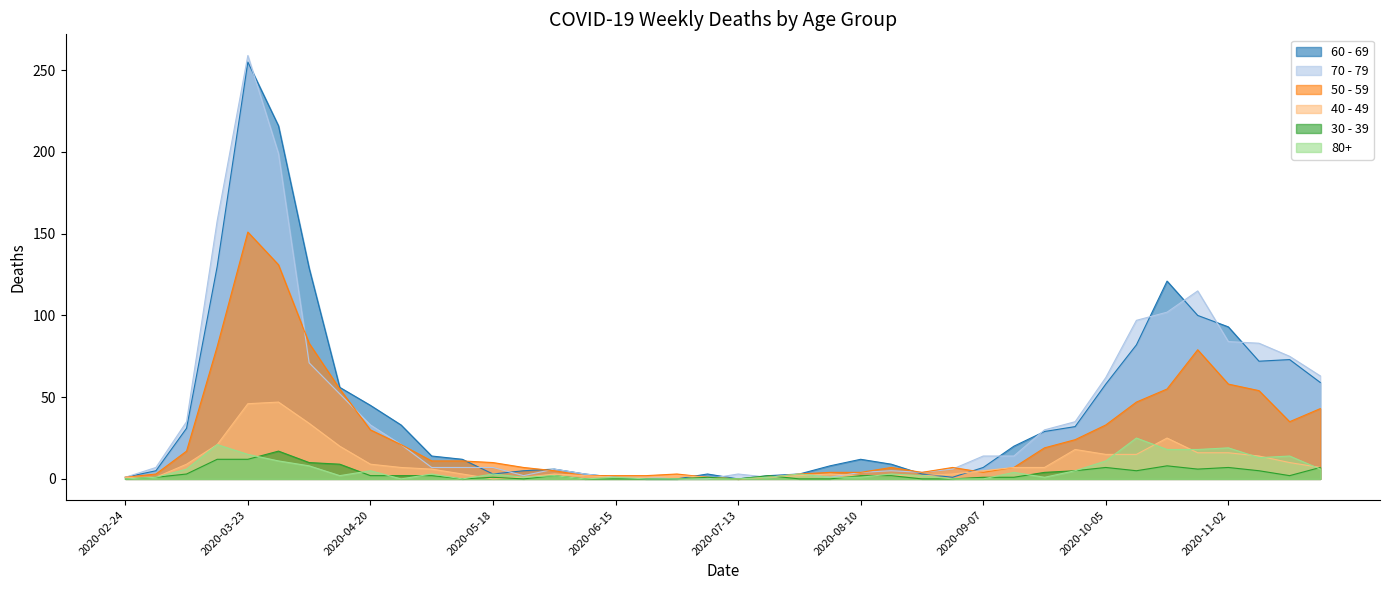

Is it true that 40 - 49 equals 1 at 2020-09-07?

False